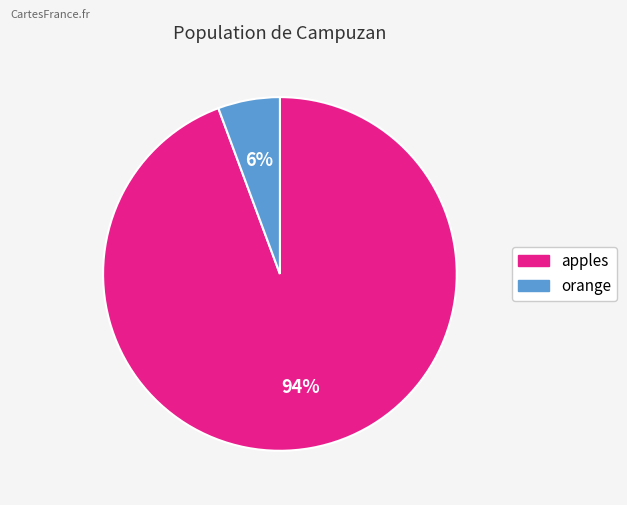

Approximately how many times larger is the value at orange compared to apples?

0.1